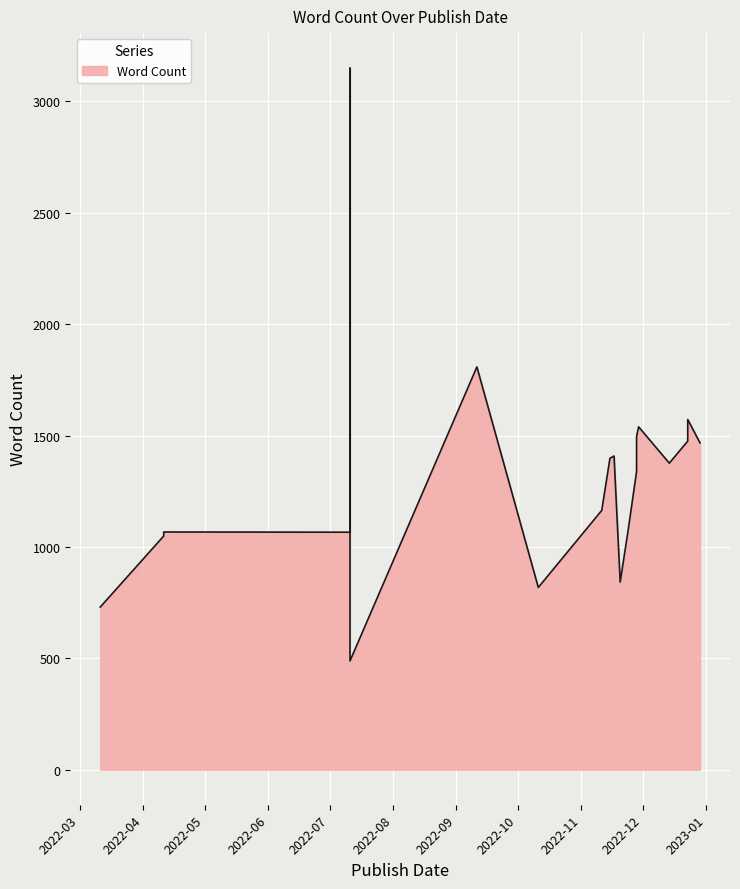

True or false: Mentioned Times and Word Count intersect in this chart.

False